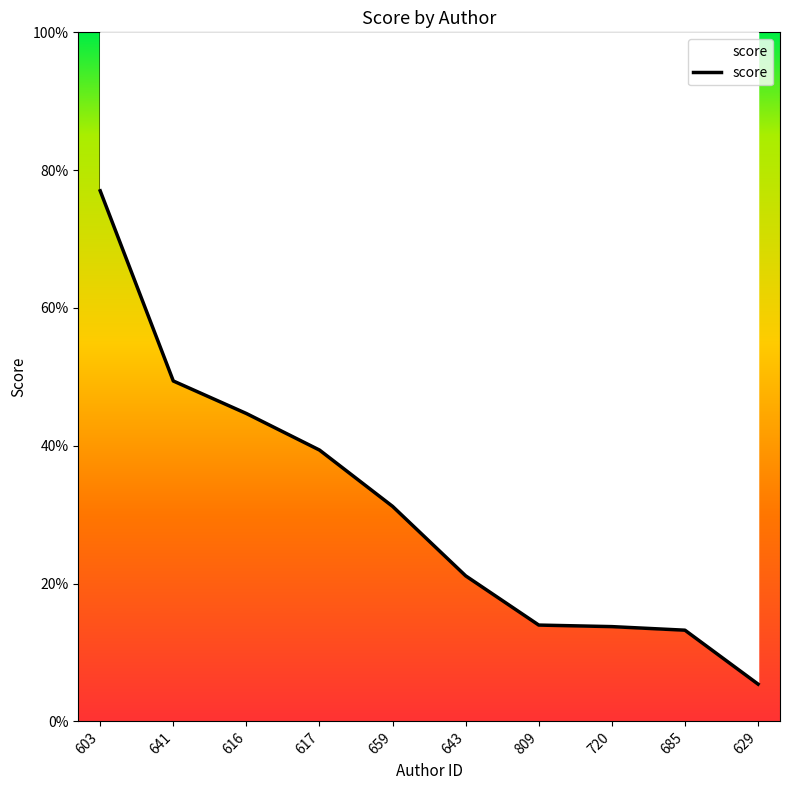

What is the value of the 4th point from the left?

39.4